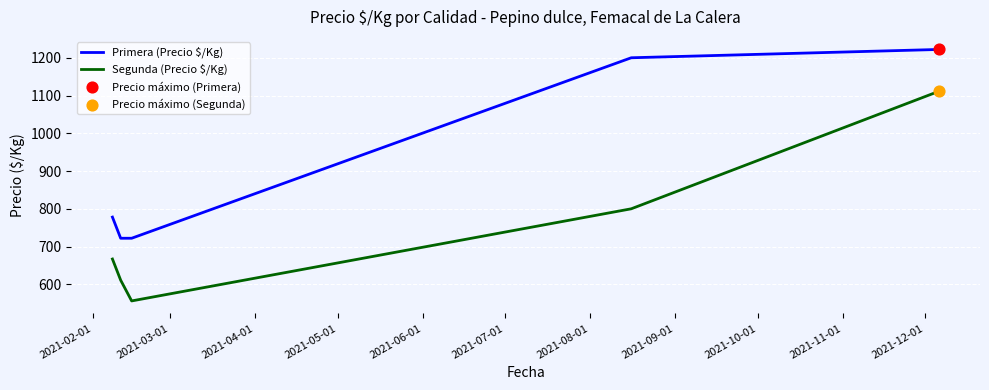

Which series has the largest total across all categories?

Primera (Precio $/Kg)